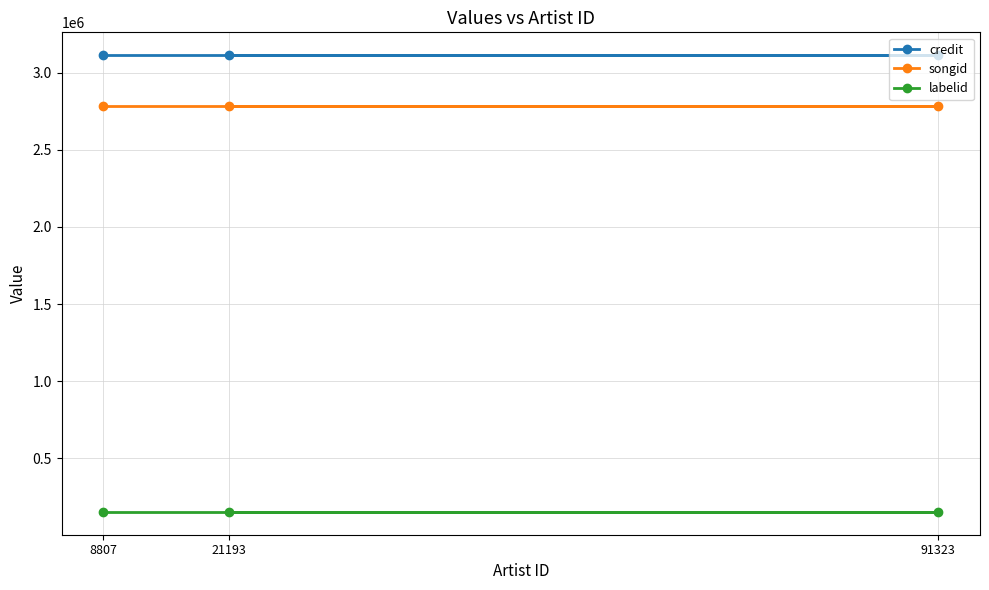

Reading left to right, extract all data points from this chart.

credit: 3113690	3113690	3113690
songid: 2780946	2780946	2780946
labelid: 152526	152526	152526